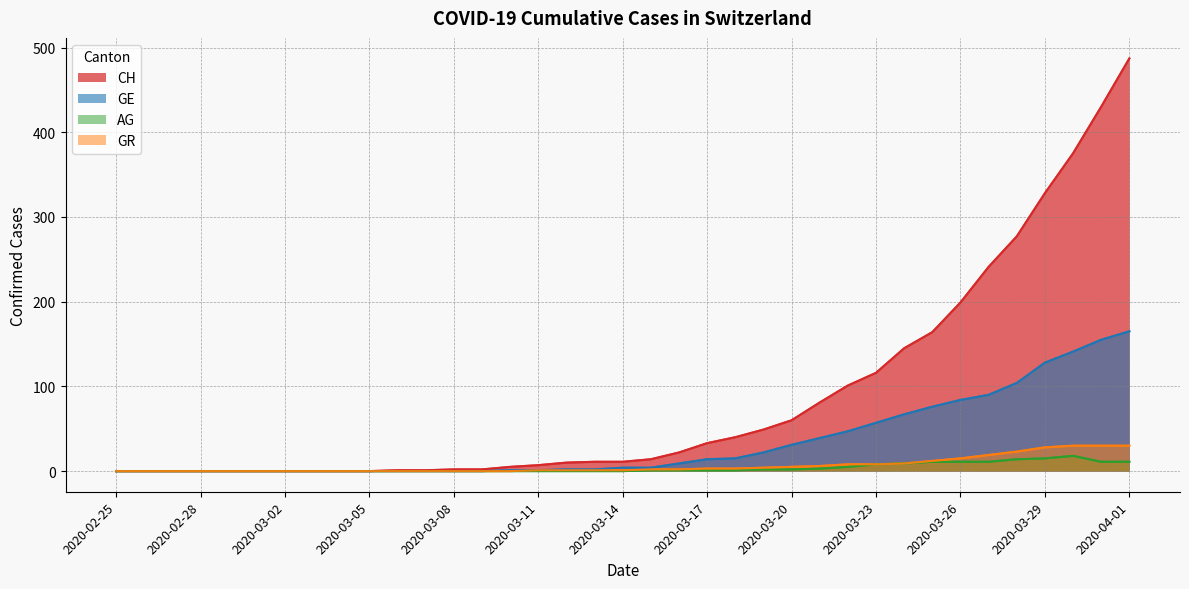

How many data points in GE are above 4?

17